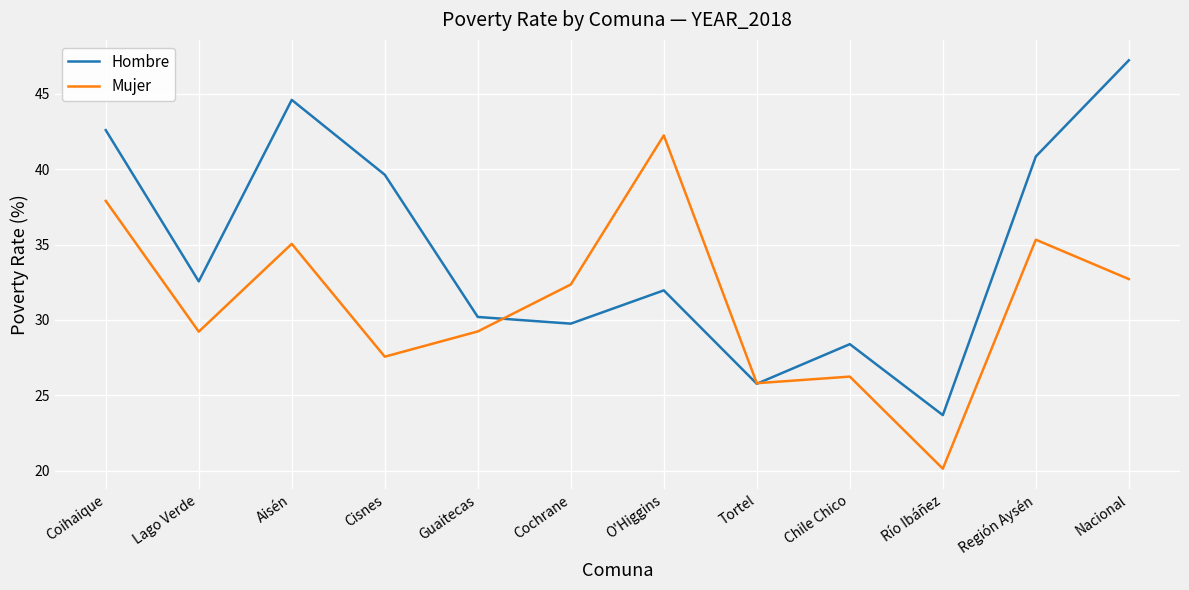

What is the difference between the Mujer values at Coihaique and Nacional?

5.2